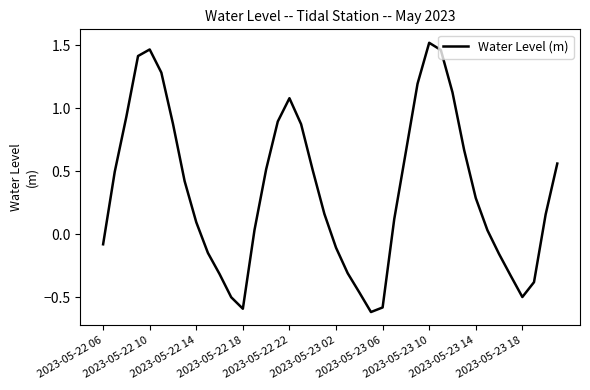

What is the smallest value displayed?

-0.6